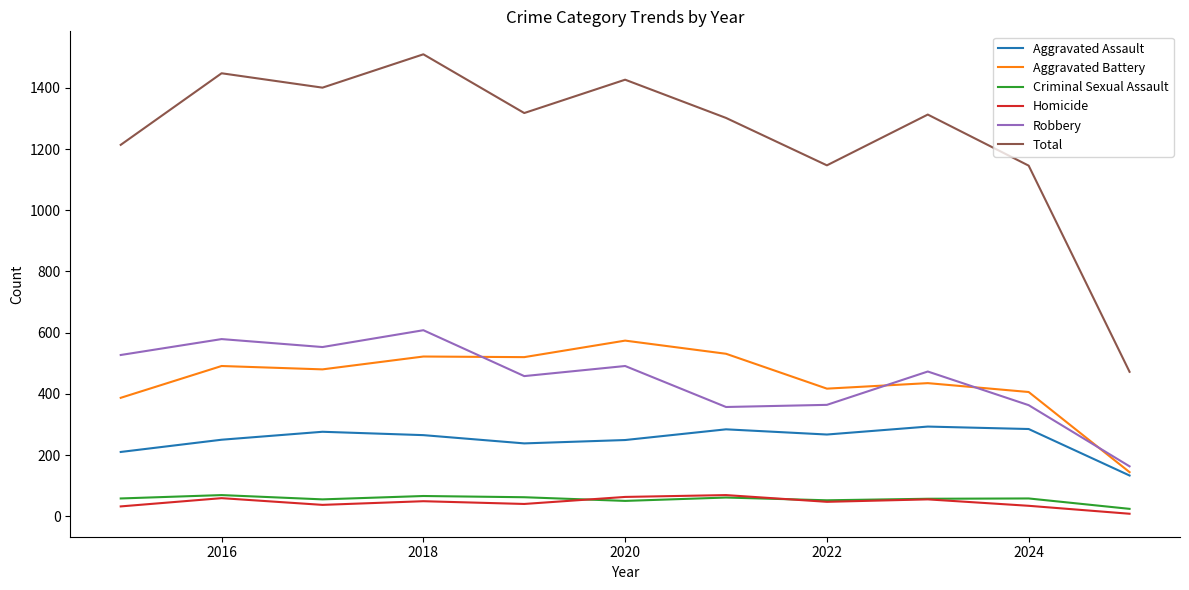

Which series ends up on top after the final intersection of Criminal Sexual Assault and Homicide?

Criminal Sexual Assault